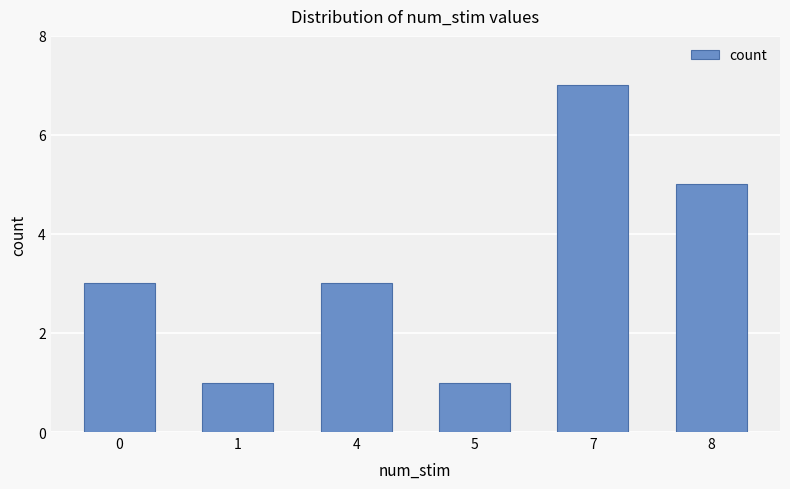

What value does the data have at 5?

1